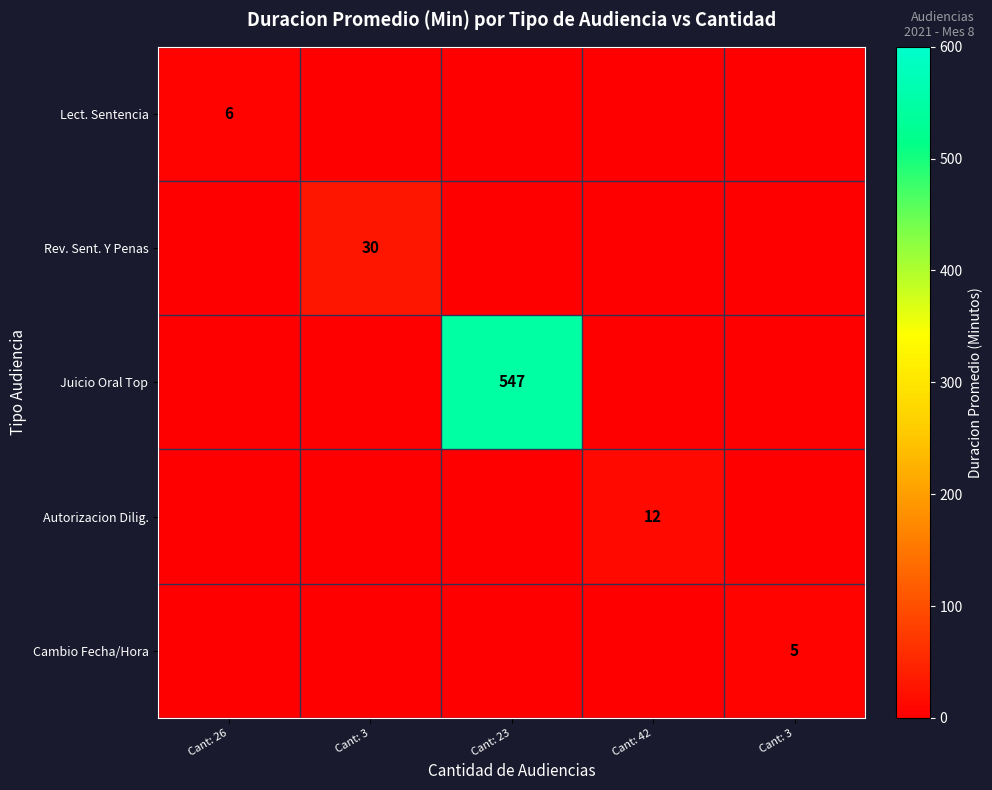

At which category is the sum across all series the highest?

Cant: 23